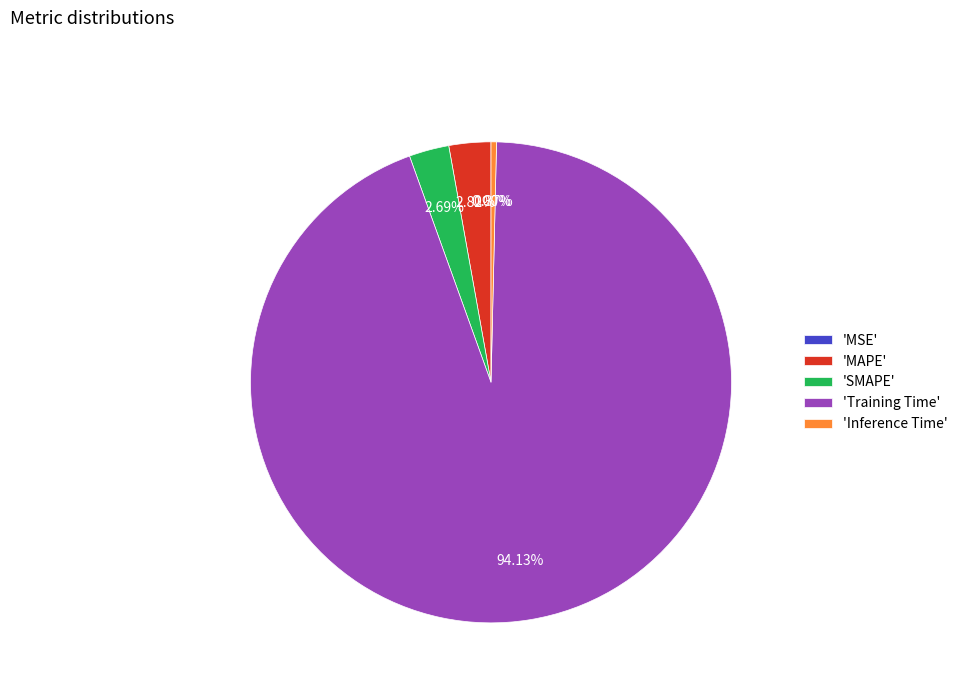

Between 'SMAPE' and 'Training Time', which is larger?

'Training Time'